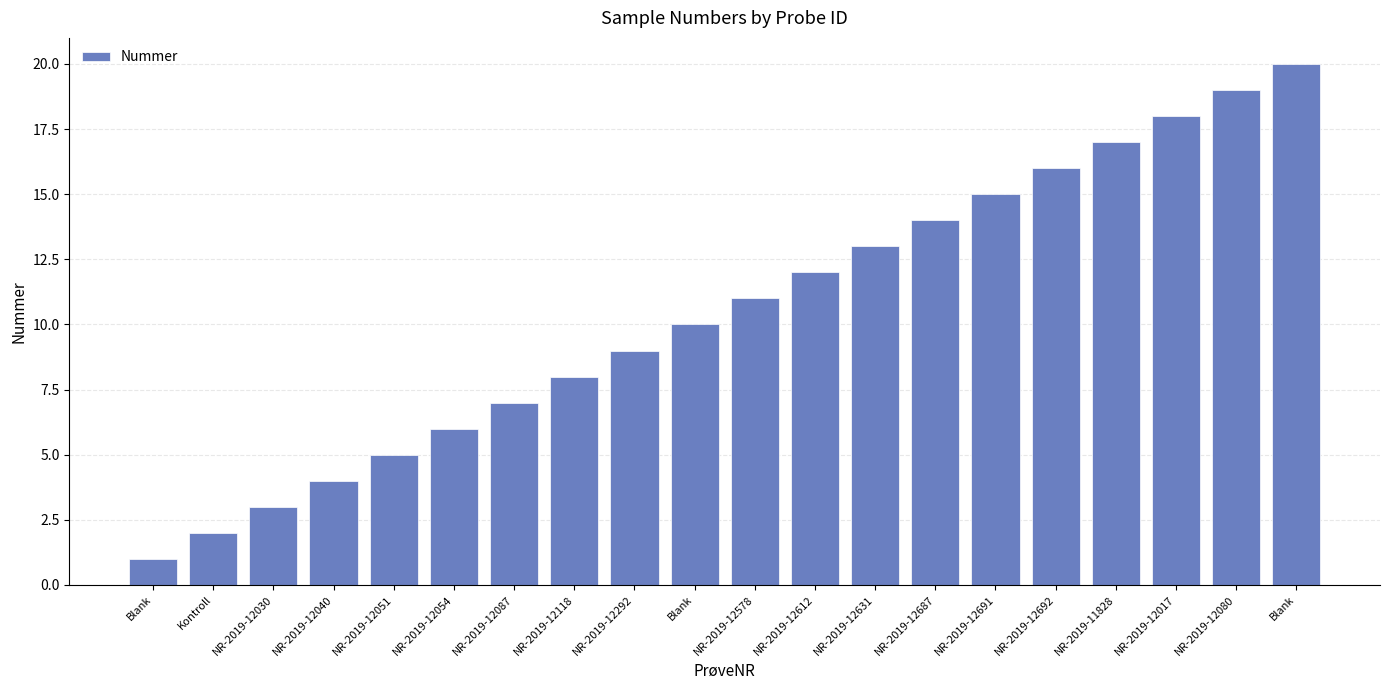

How many distinct data groups are displayed?

1